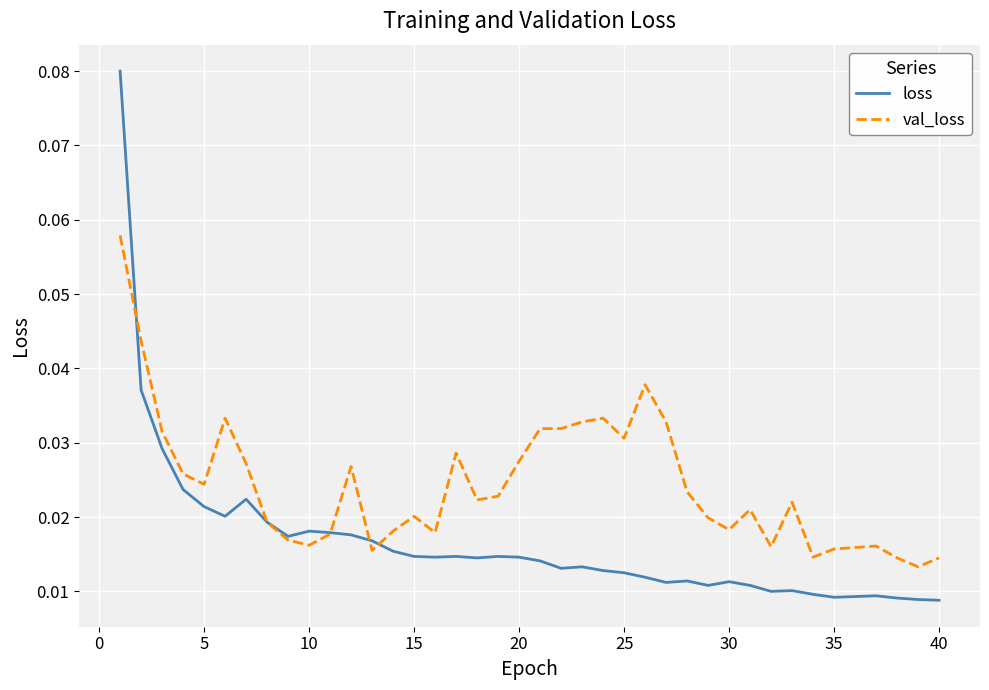

Which series has the widest spread of values?

loss